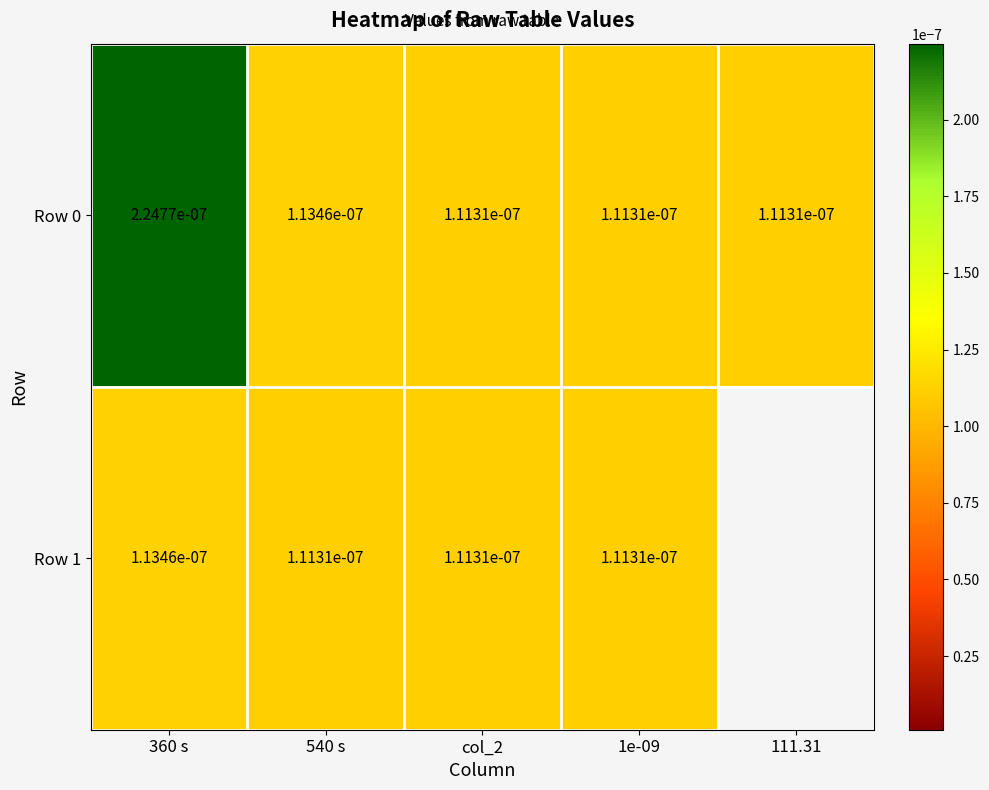

Which category has the highest value across all series?

360 s